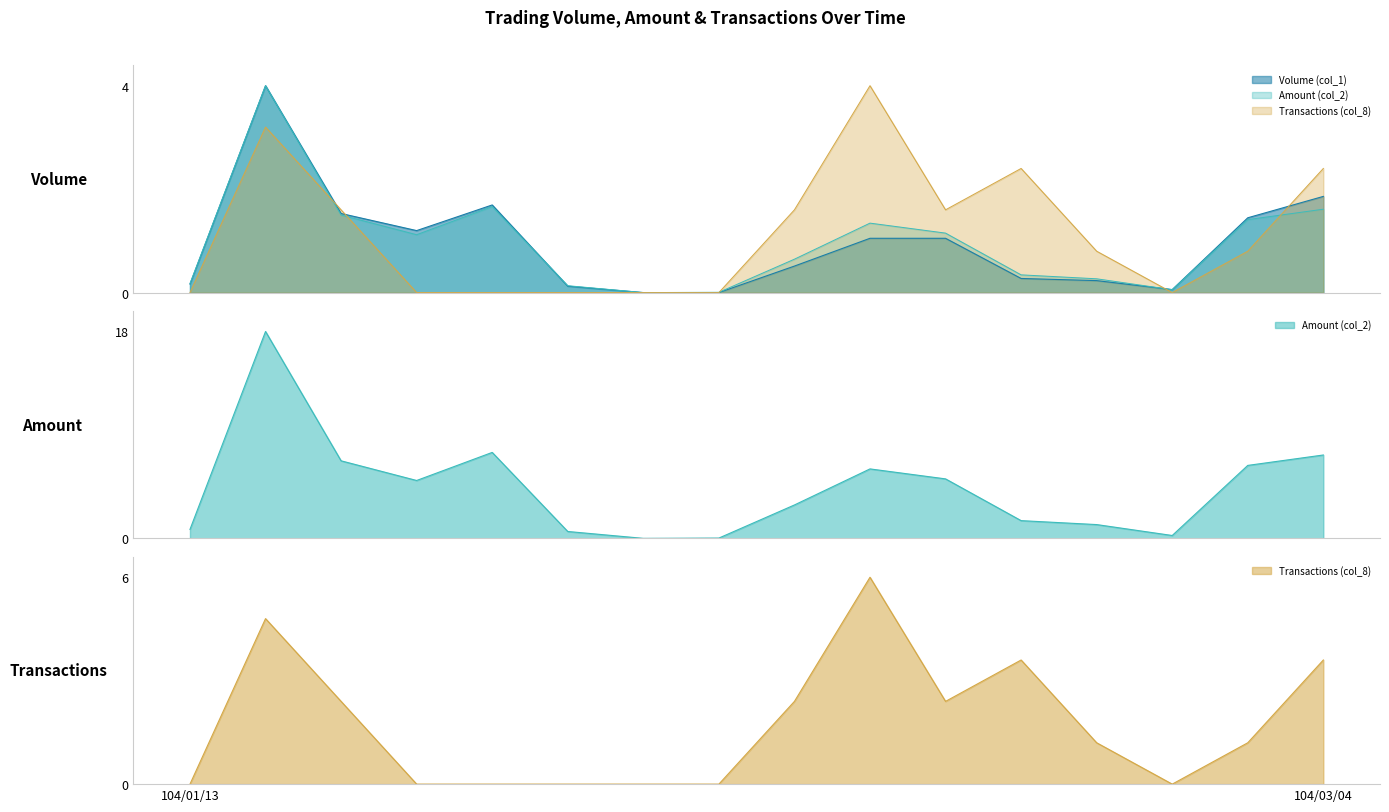

True or false: Volume (col_1) and Transactions (col_8) intersect in this chart.

True